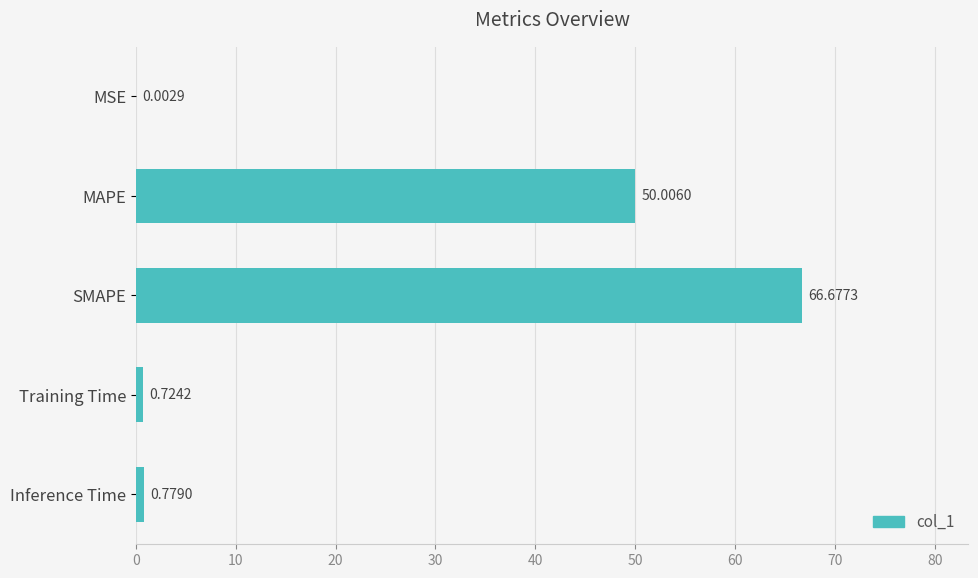

Which category has the highest value across all series?

SMAPE